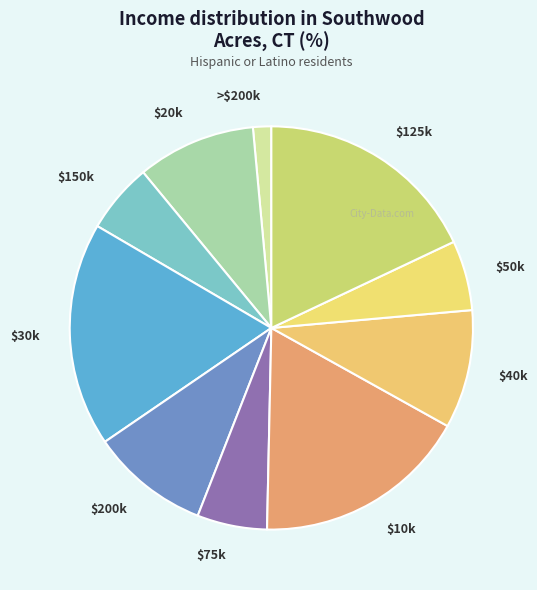

How many slices are in this pie chart?

10